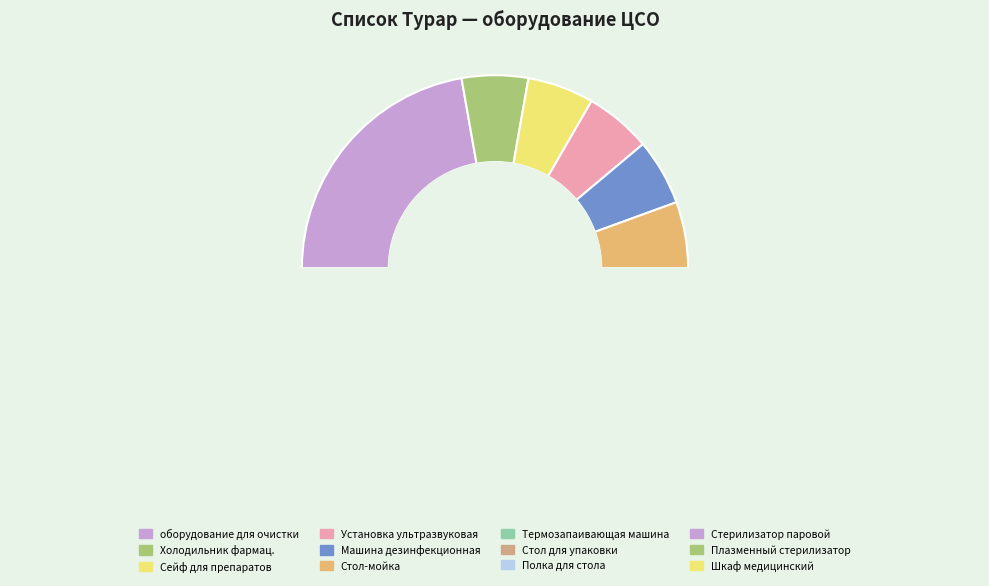

What is the smallest slice in the pie chart?

Холодильник фармацевтический